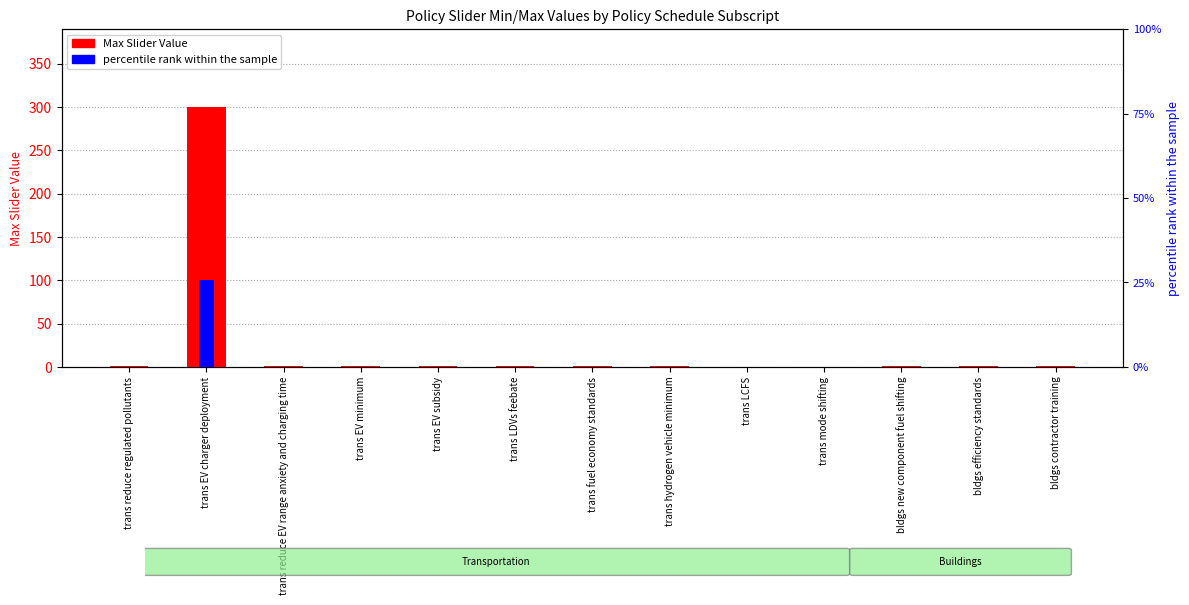

Reading left to right, transcribe all the data shown in this chart.

Max Slider Value: 1.0	300.0	1.0	1.0	0.5	1.0	1.0	1.0	0.2	0.3	1.0	0.8	1.0
percentile rank within the sample: 0.1	15.0	0.1	0.1	0.0	0.1	0.1	0.1	0.0	0.0	0.1	0.0	0.1